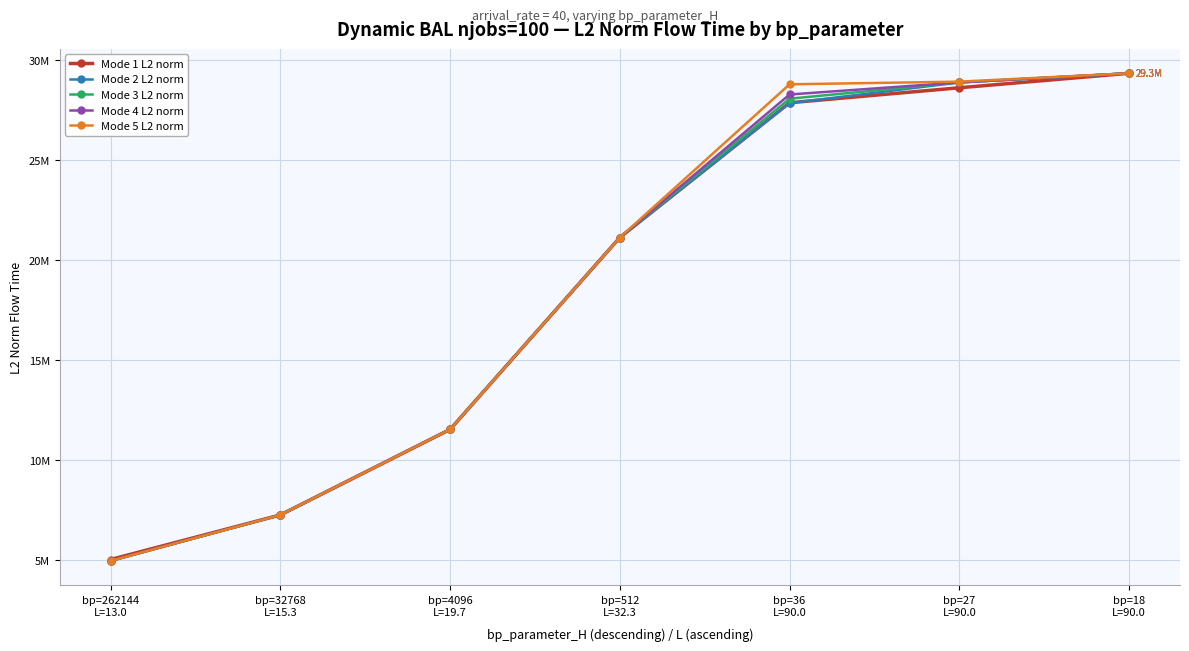

What is the label of the 1st point from the left?

bp=262144
L=13.0